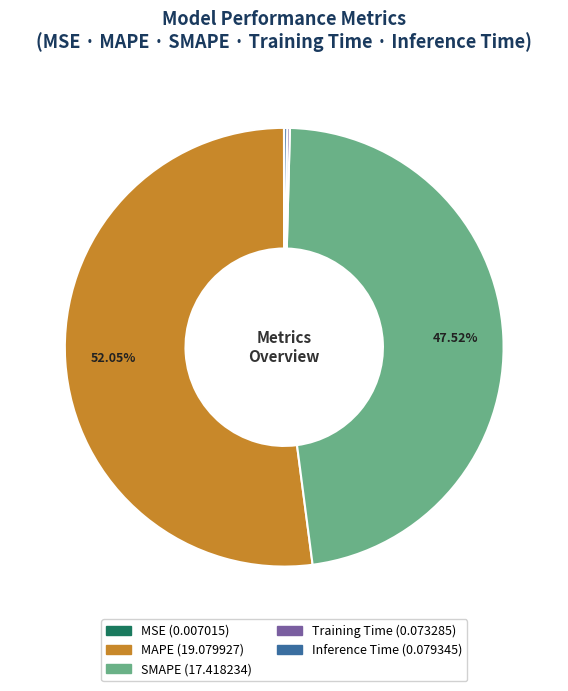

Which slice is the largest?

MAPE